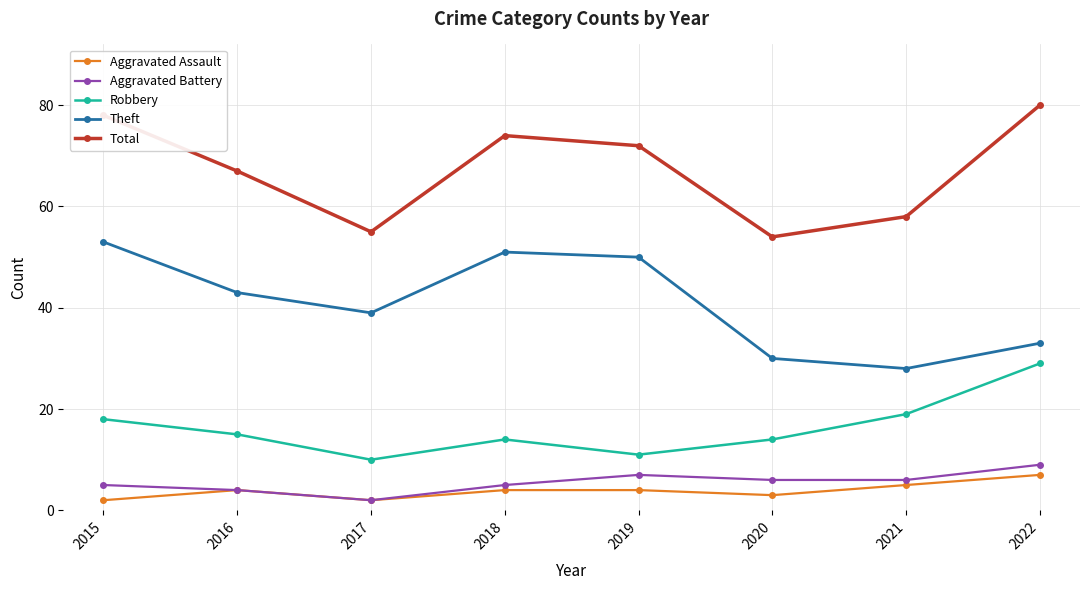

Between 2015 and 2020, which series saw the biggest shift?

Total